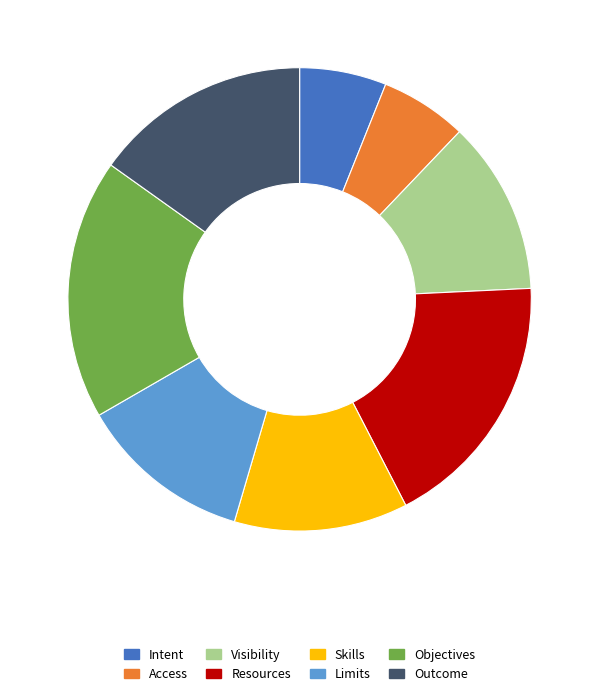

Does Visibility represent more than half of the total?

No